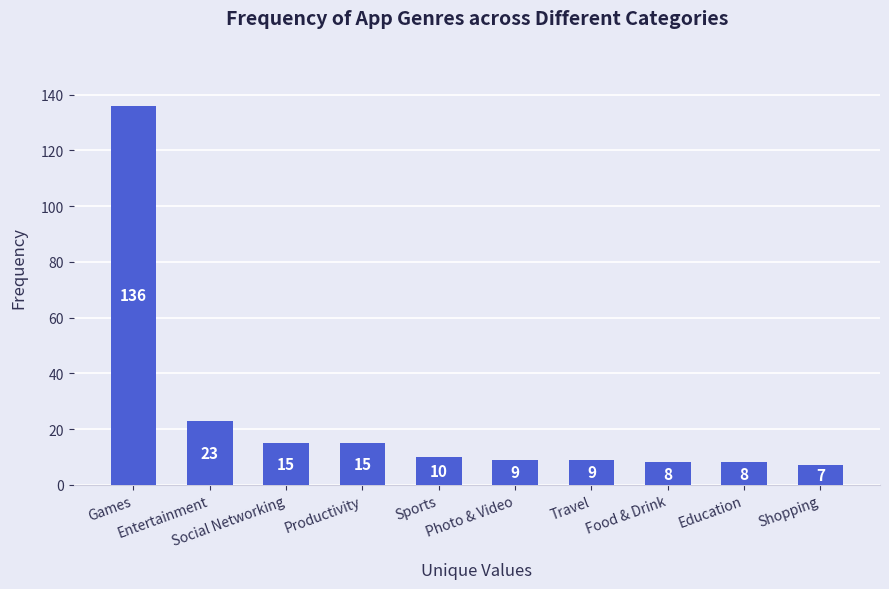

What position from the right is Games?

10